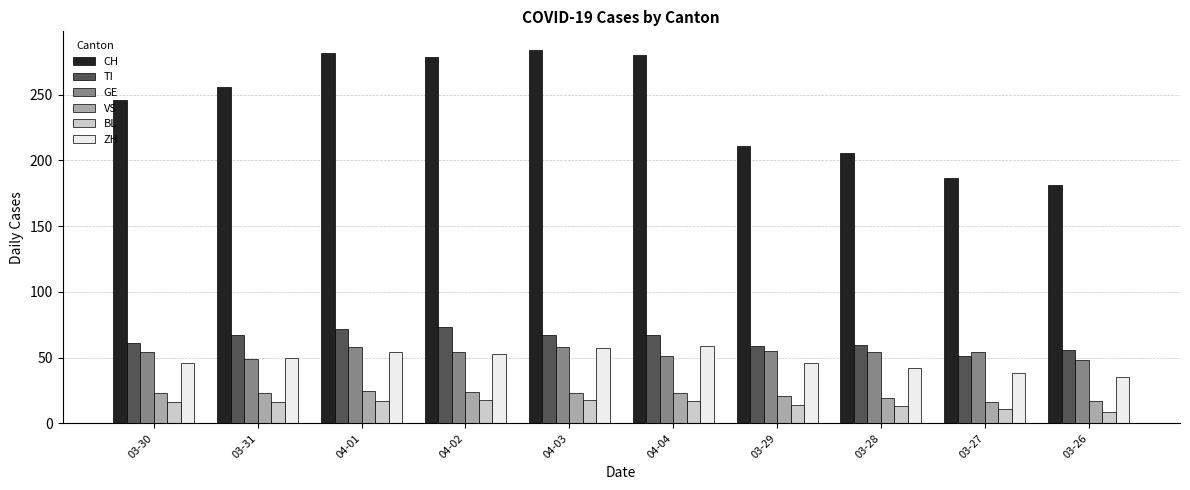

At how many categories does at least one series exceed 28?

10